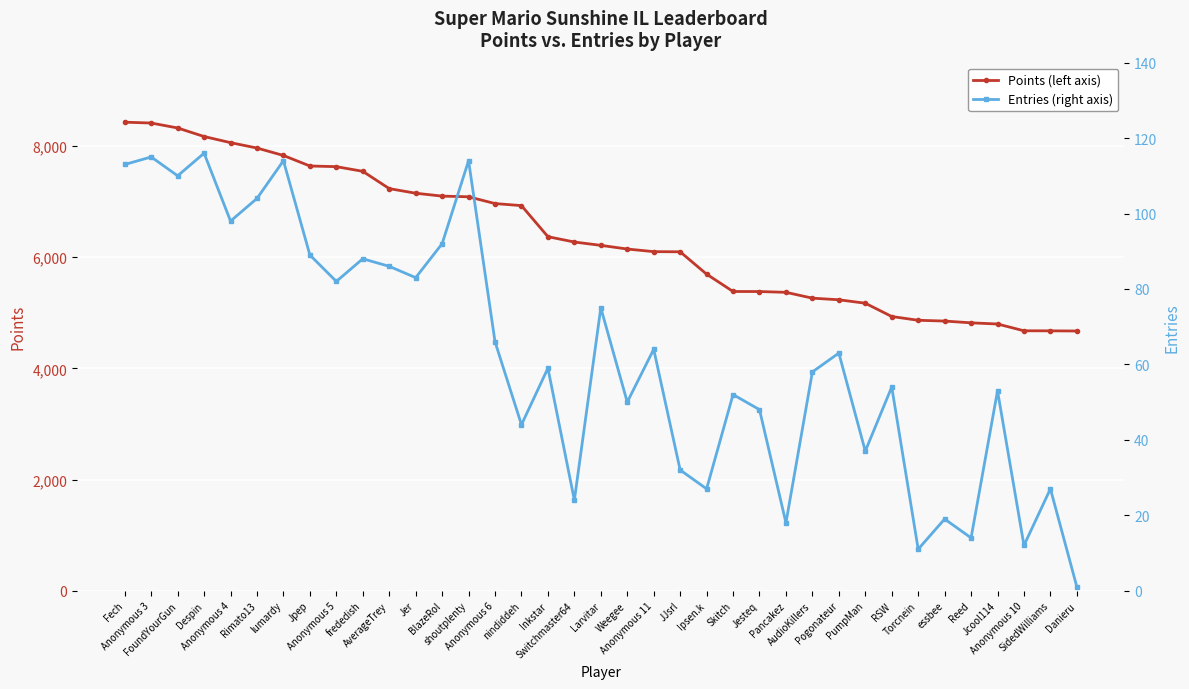

Does the chart display data point markers on the line(s)?

Yes